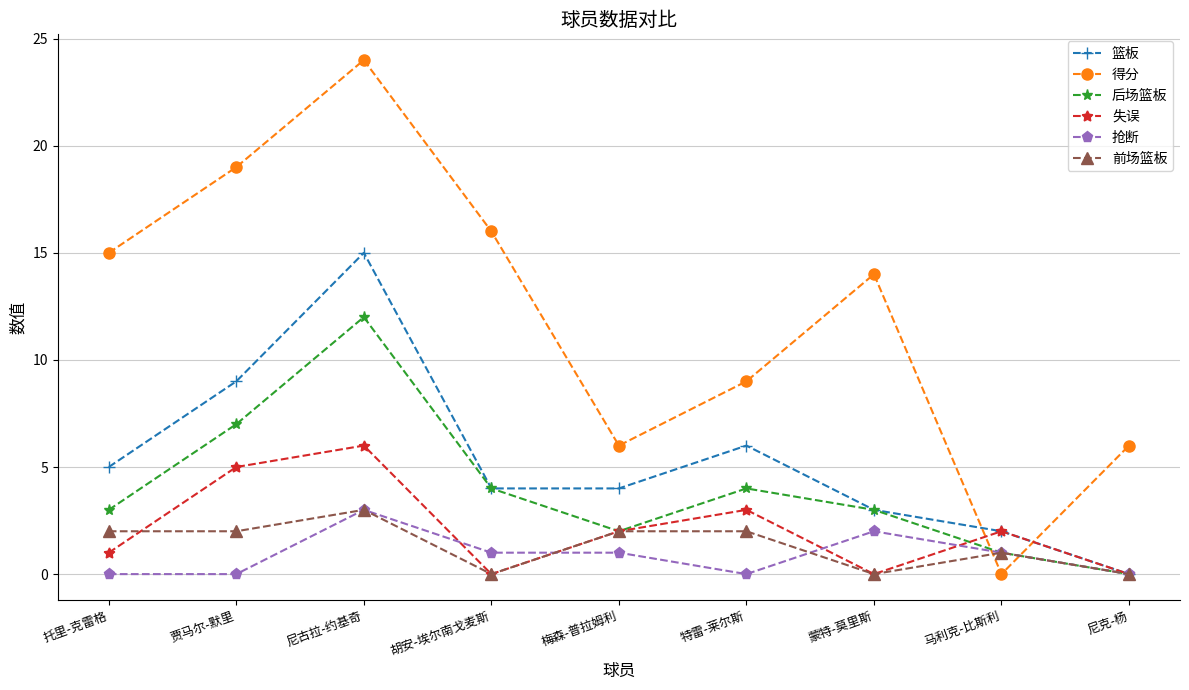

What is the spread (max minus min) of values at 胡安-埃尔南戈麦斯?

16